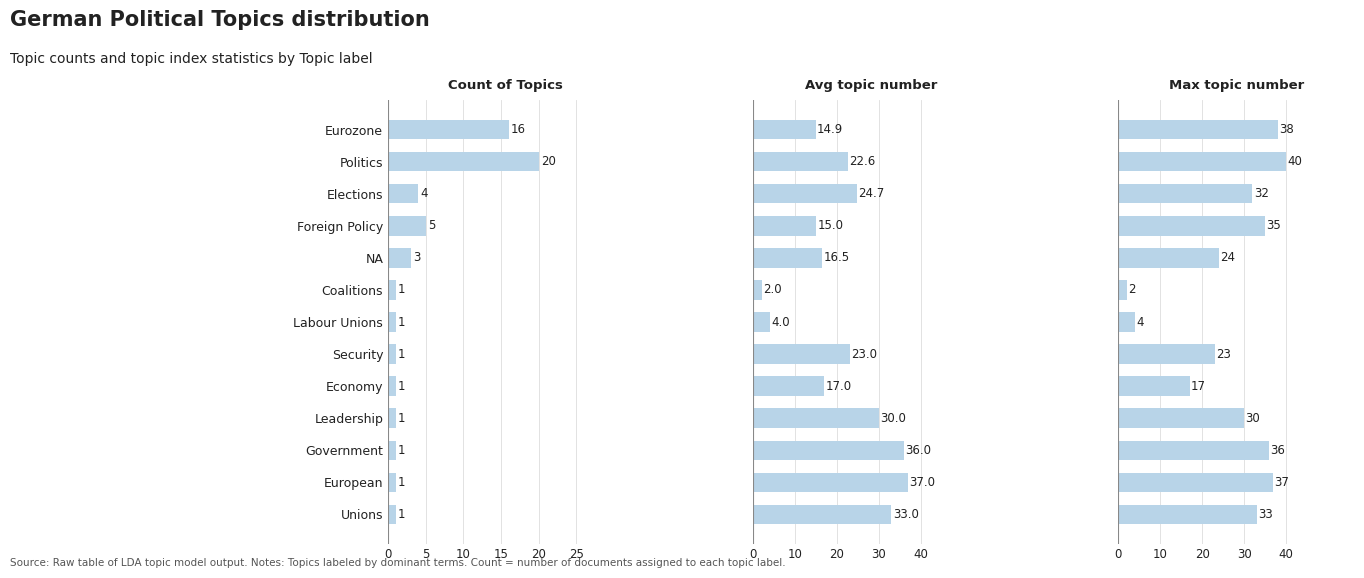

Is the value of Avg topic number at Eurozone greater than the value of Count of Topics at Leadership?

Yes